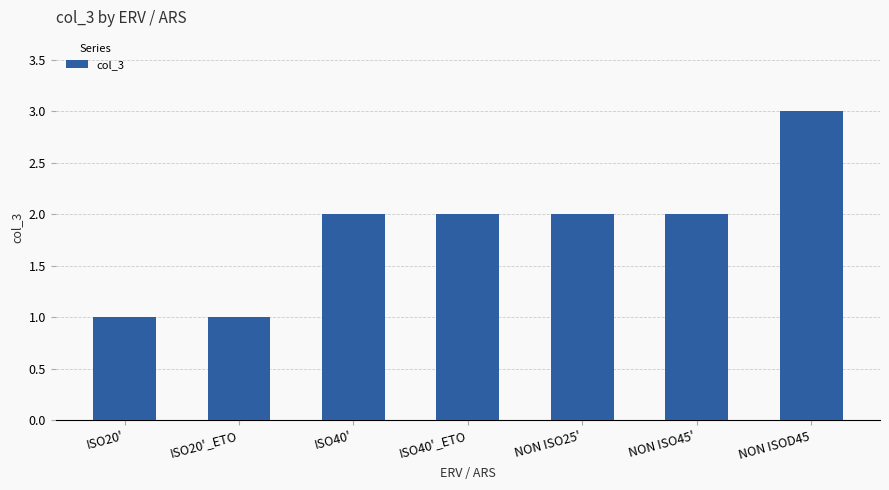

How many values are below 2?

2